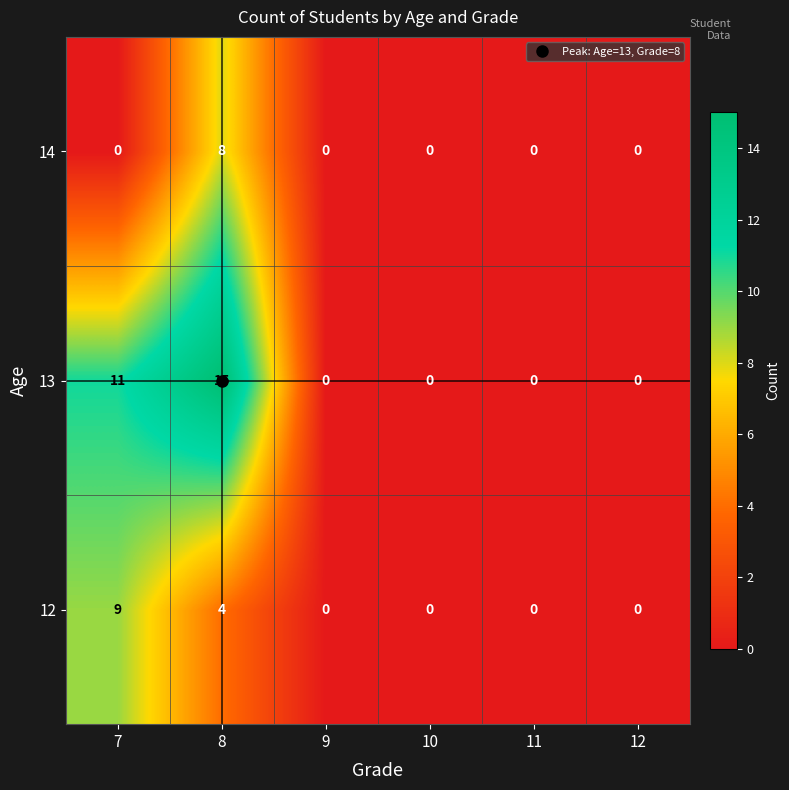

Which series has the widest spread of values?

13